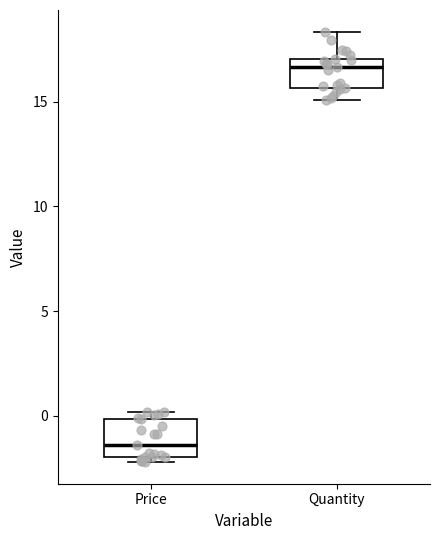

Reading left to right, transcribe this box plot: for each box, give where its median line is, the range the box spans, and where its two whiskers end, as read against the y-axis. The values are not printed on the chart, so give them approximately, as read against the axis.

Price: median -1.5, box -2.0 to 0.0, whiskers -2.0 (just below the box's lower edge) to 0.0 (just above the box's upper edge)
Quantity: median 16.5, box 15.5 to 17.0, whiskers 15.0 to 18.5